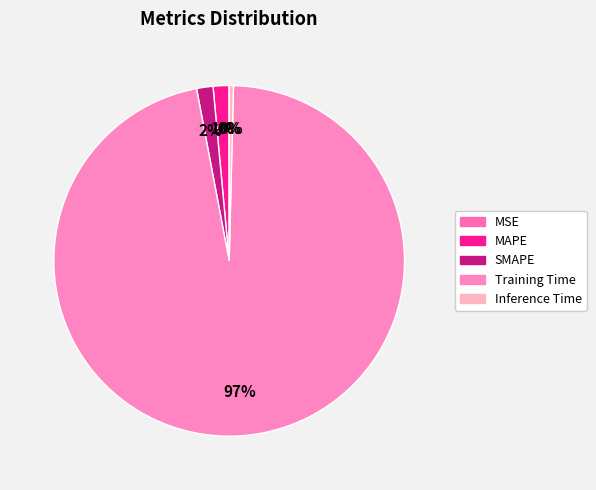

Rank the categories by value from lowest to highest.

MSE, Inference Time, MAPE, SMAPE, Training Time